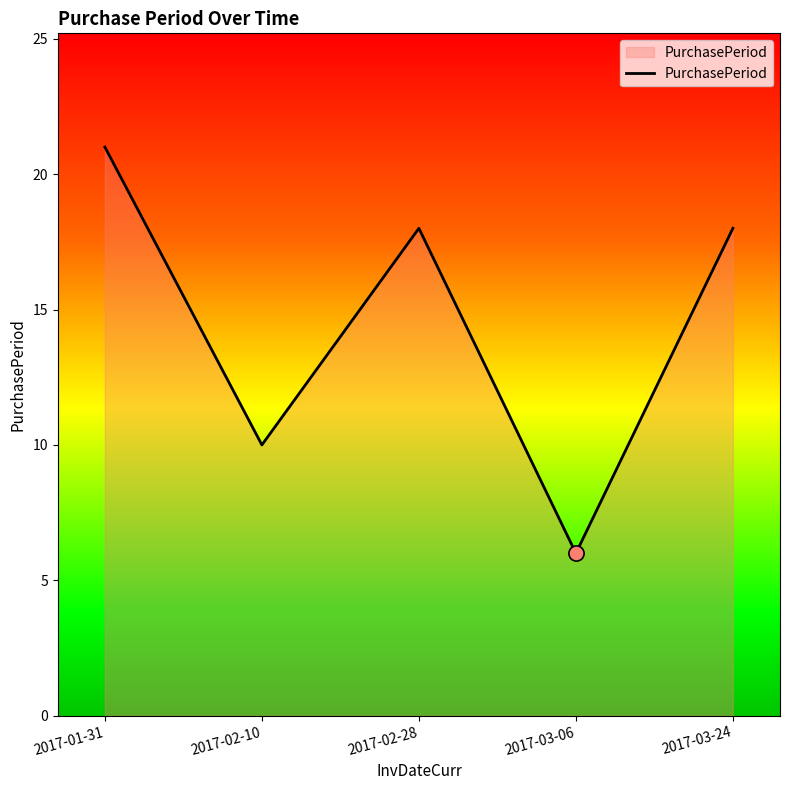

What is the change in value from 2017-01-31 to 2017-03-06?

-15